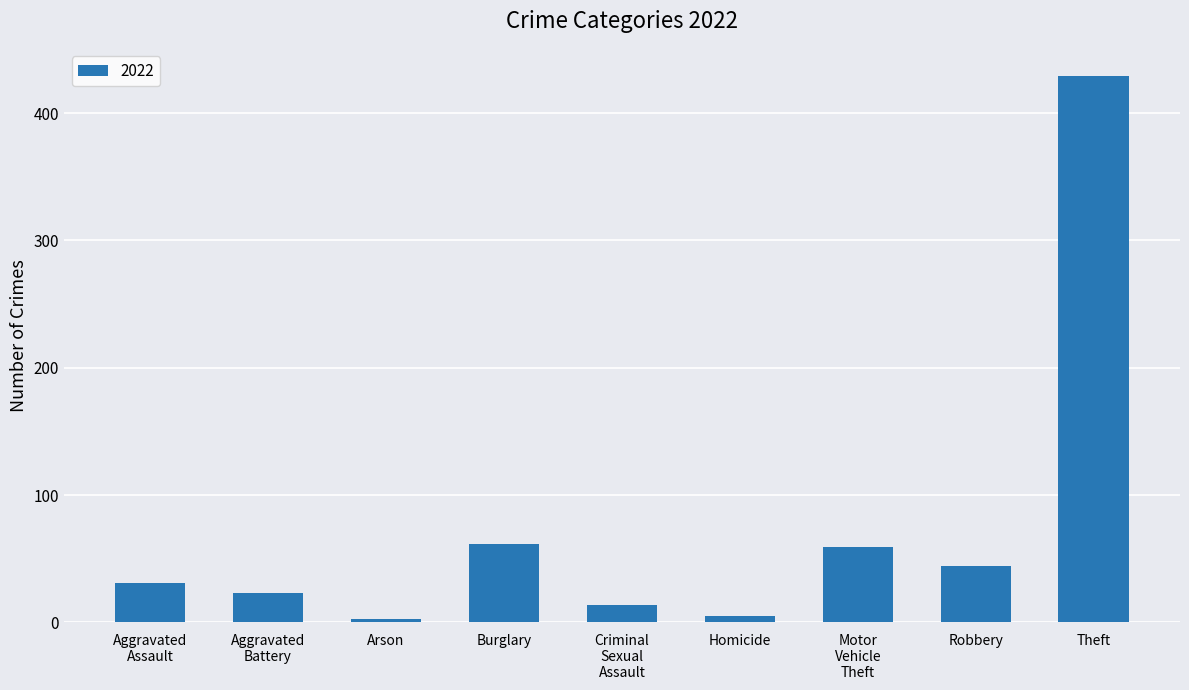

The value at Theft is 429. True or false?

True